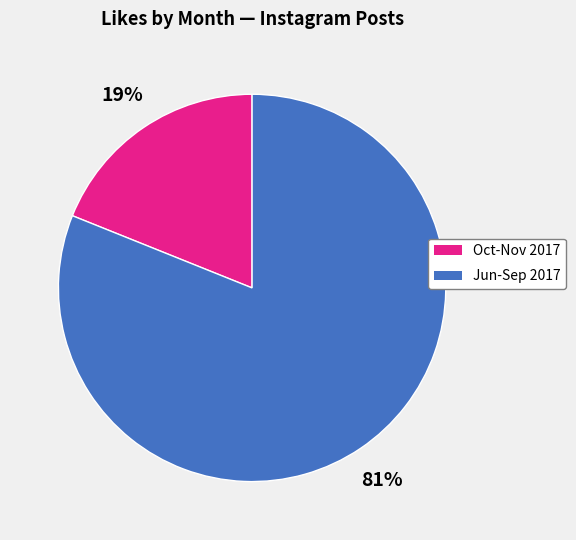

Is there any slice that represents more than half of the pie?

Yes